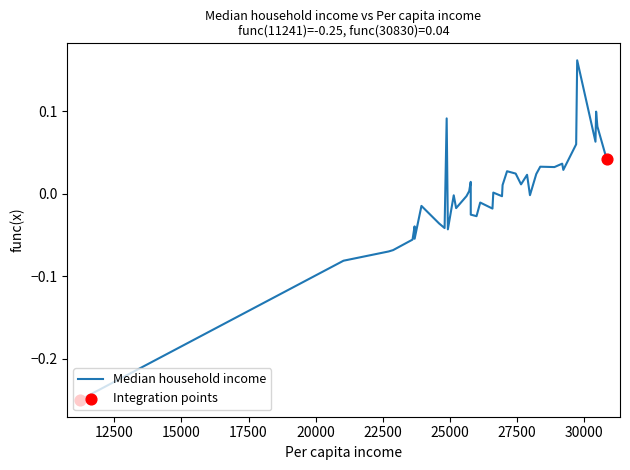

What is the difference between the maximum and minimum values?

0.4